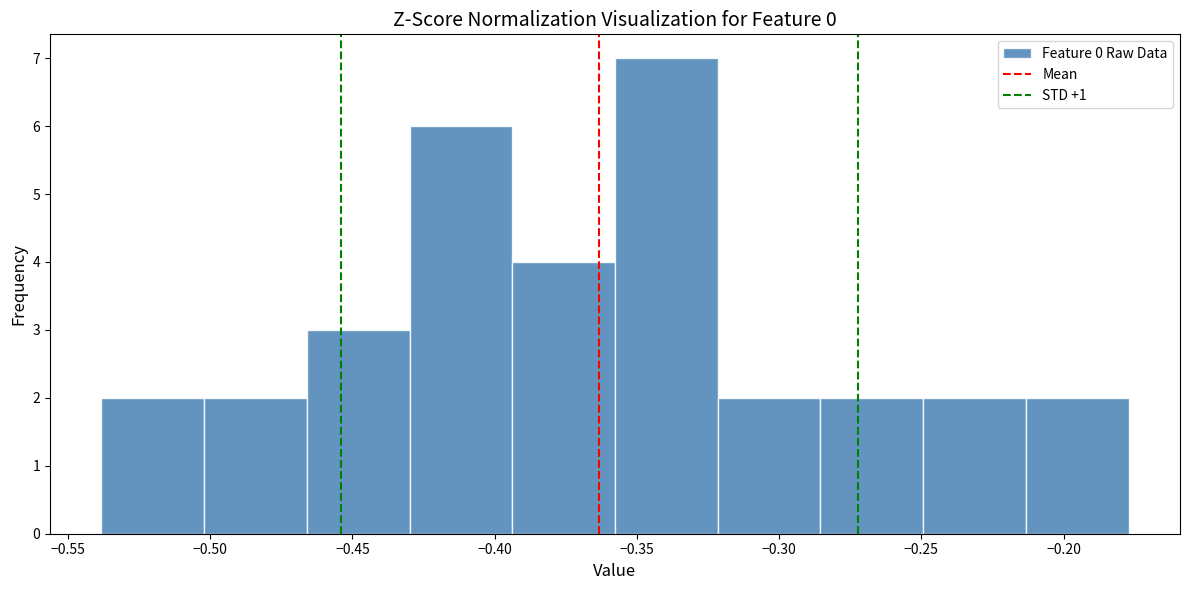

Reading left to right, transcribe this chart: for each bar, give the range it covers on the x-axis and its height. Neither the bar edges nor the heights are printed on the chart, so give them approximately, as read against the axes.

-0.540 to -0.500: 2
-0.500 to -0.465: 2
-0.465 to -0.430: 3
-0.430 to -0.395: 6
-0.395 to -0.360: 4
-0.360 to -0.320: 7
-0.320 to -0.285: 2
-0.285 to -0.250: 2
-0.250 to -0.215: 2
-0.215 to -0.175: 2